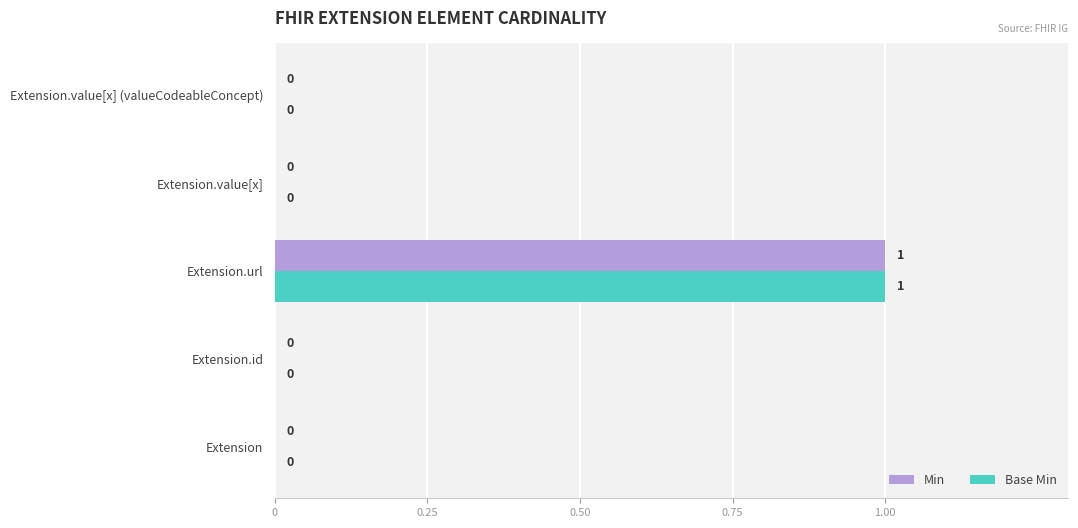

Which label corresponds to the largest value in the chart?

Extension.url